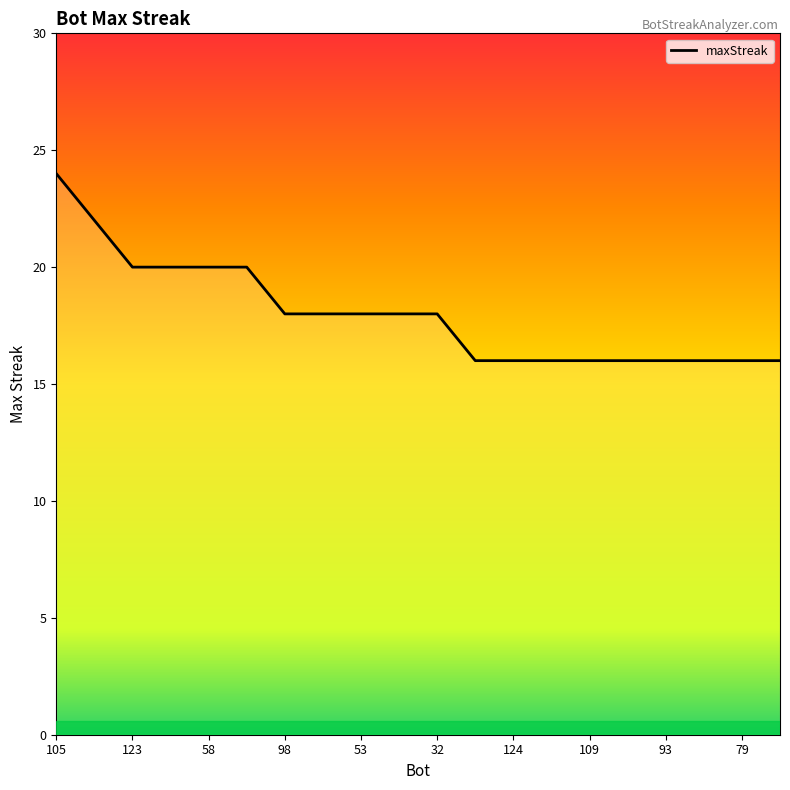

The chart shows a value of 22 at 102. True or false?

False